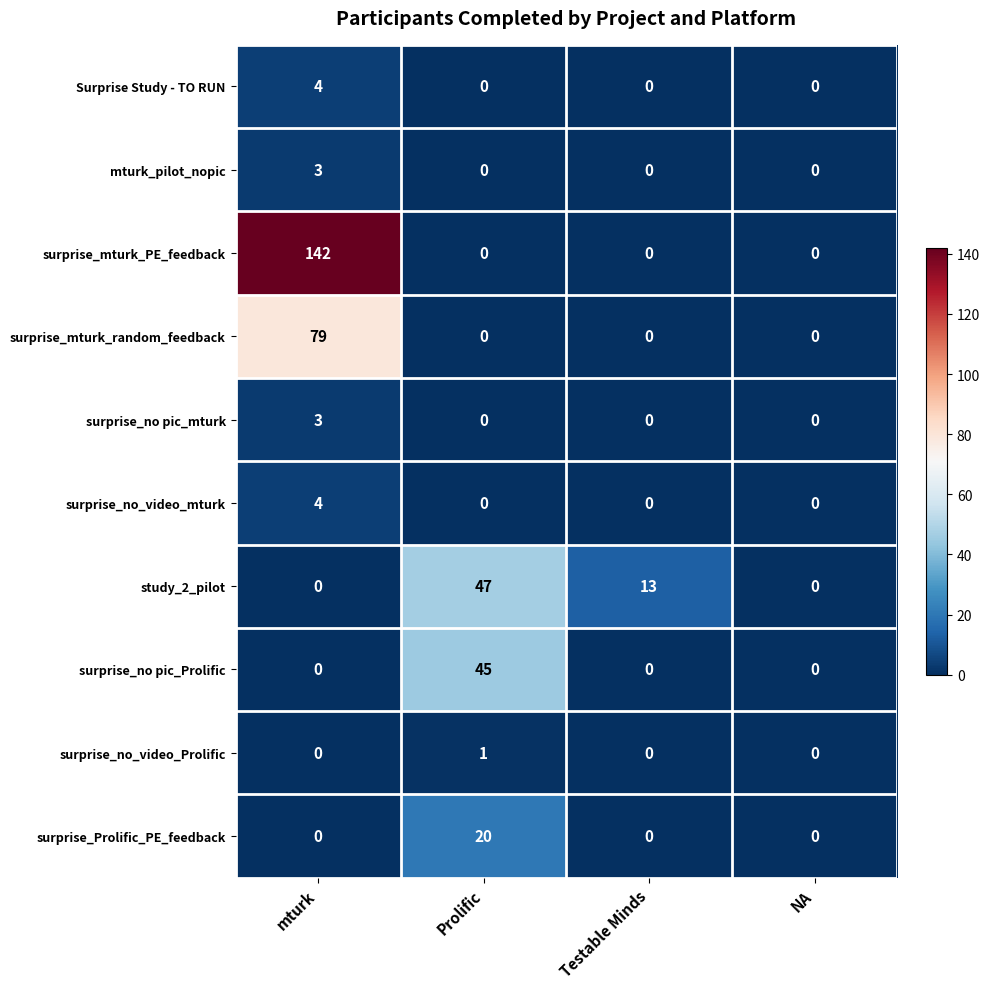

What is the difference between the highest and lowest values at mturk?

142